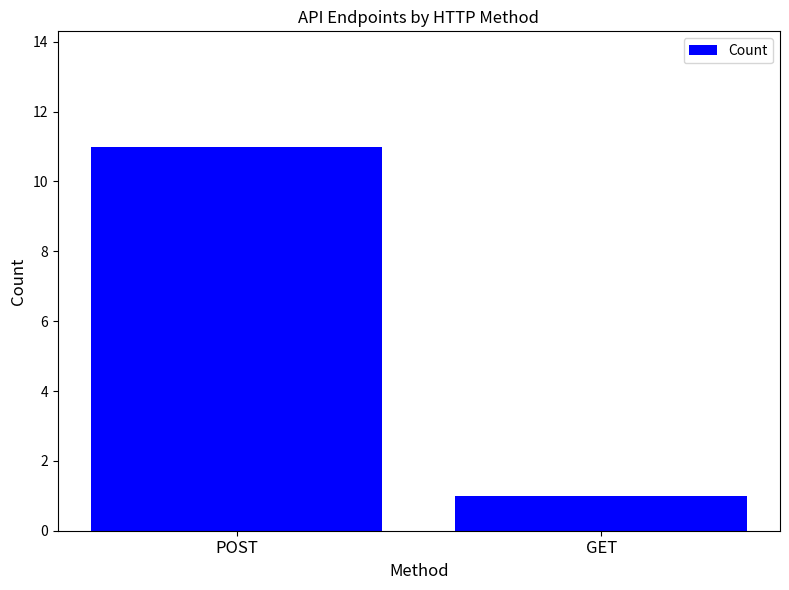

List the labels in order of value, smallest first.

GET, POST